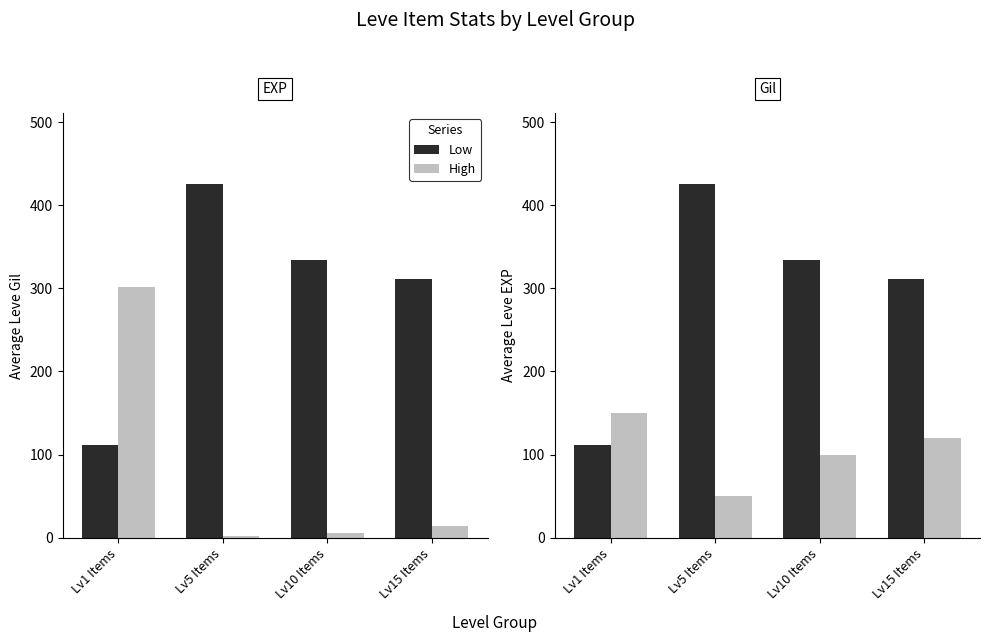

Which label corresponds to the smallest value in the chart?

Lv5 Items